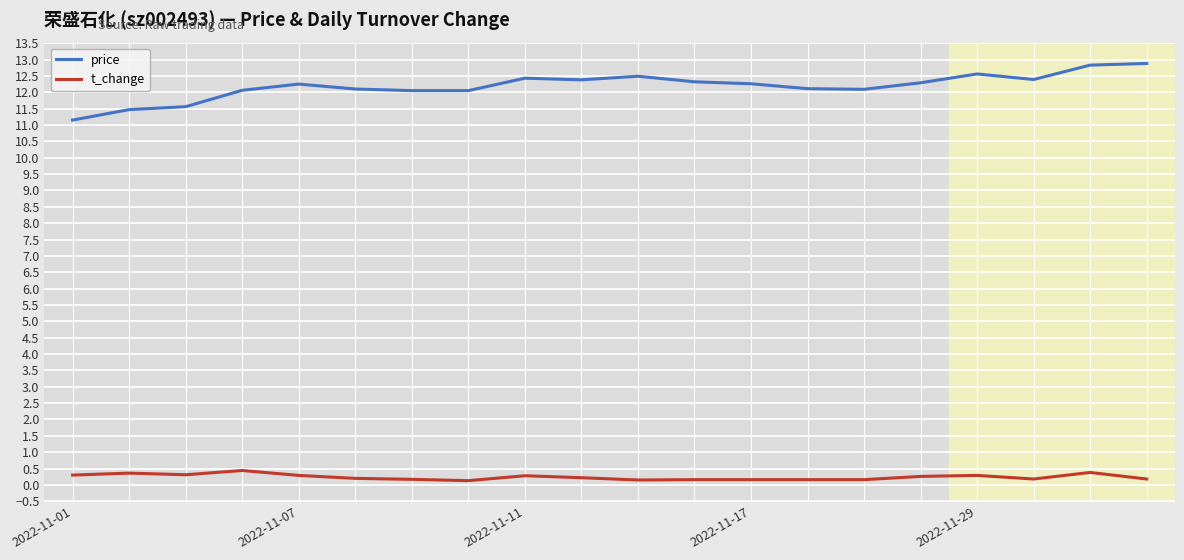

True or false: t_change and price intersect in this chart.

False